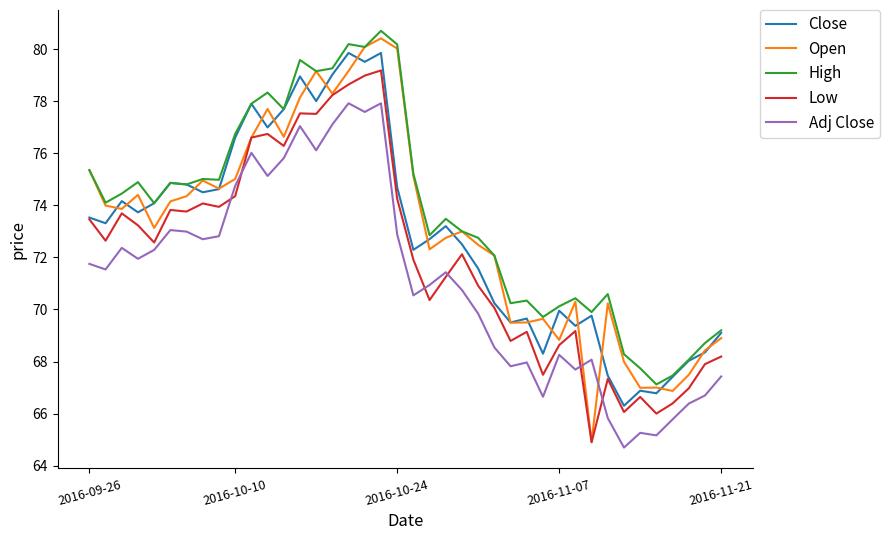

Which series has the largest range (max minus min)?

Open